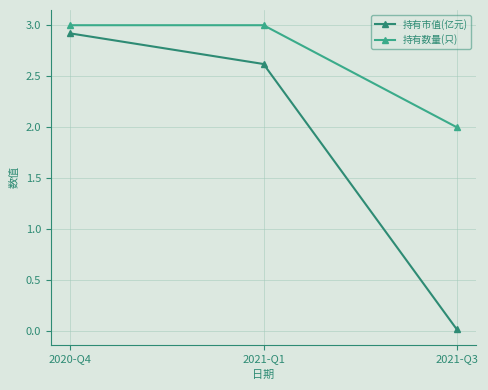

Is it true that 持有市值(亿元) equals 2.6 at 2021-Q1?

True